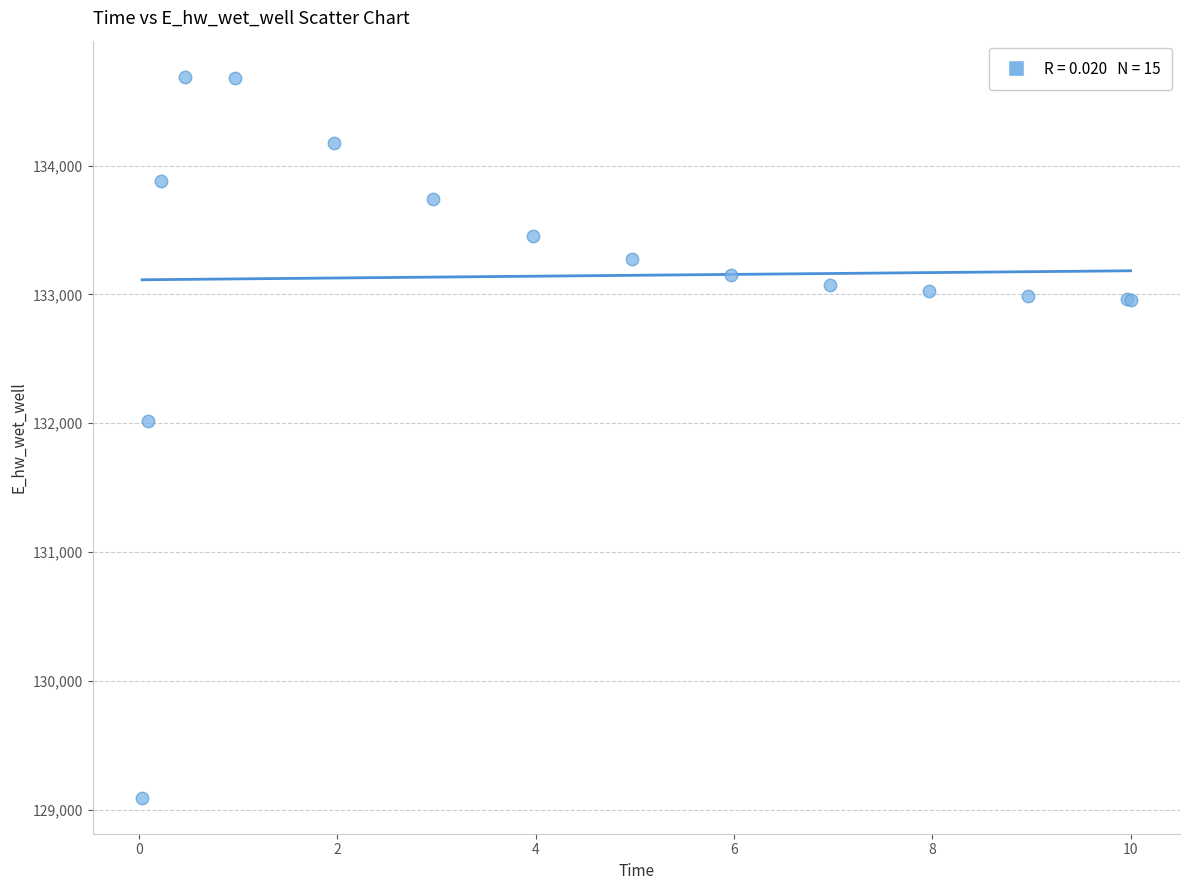

What Y value in the scatter plot is closest to 131891?

132013.3